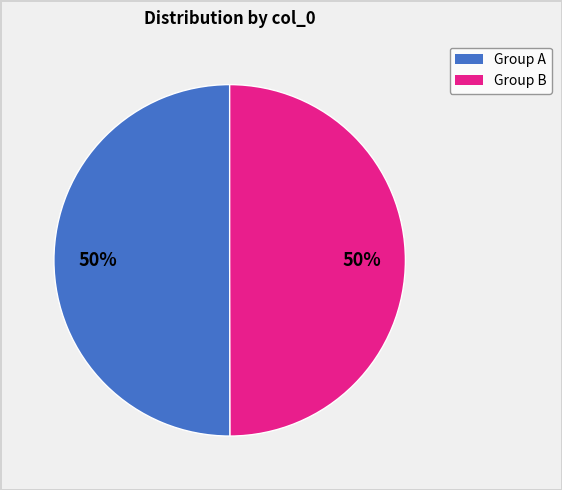

To the nearest percent, what percentage of the pie is Group B?

50%